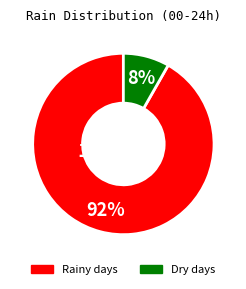

Is there a majority slice in this chart?

Yes